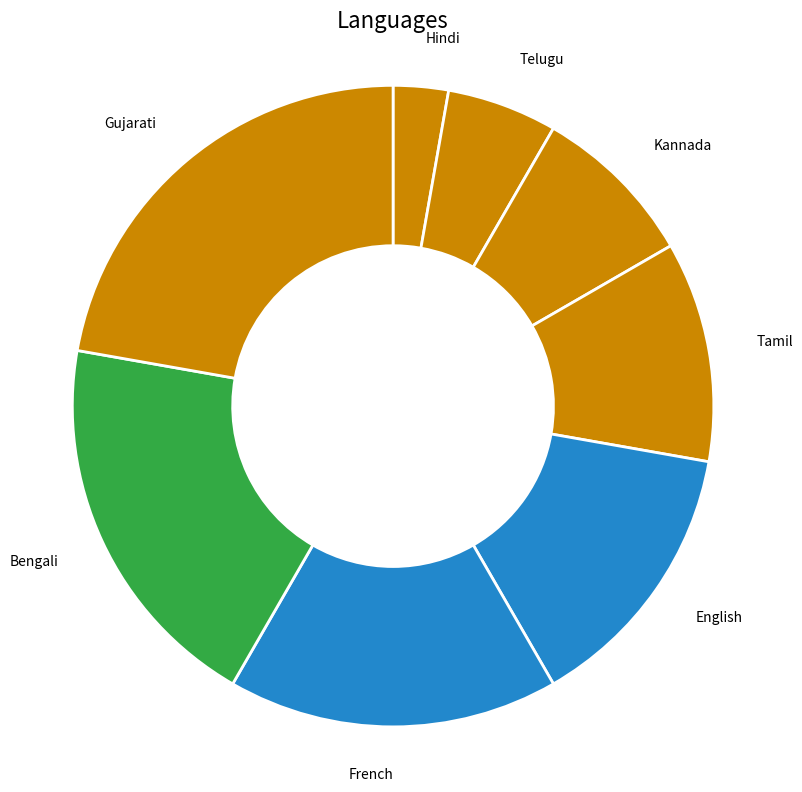

Rank the categories by value from highest to lowest.

Gujarati, Bengali, French, English, Tamil, Kannada, Telugu, Hindi